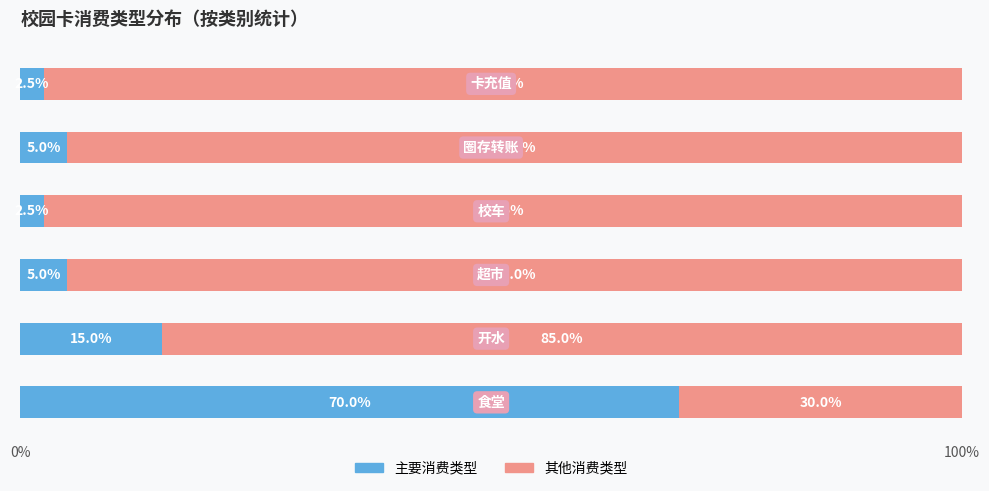

How many series are shown in this chart?

2